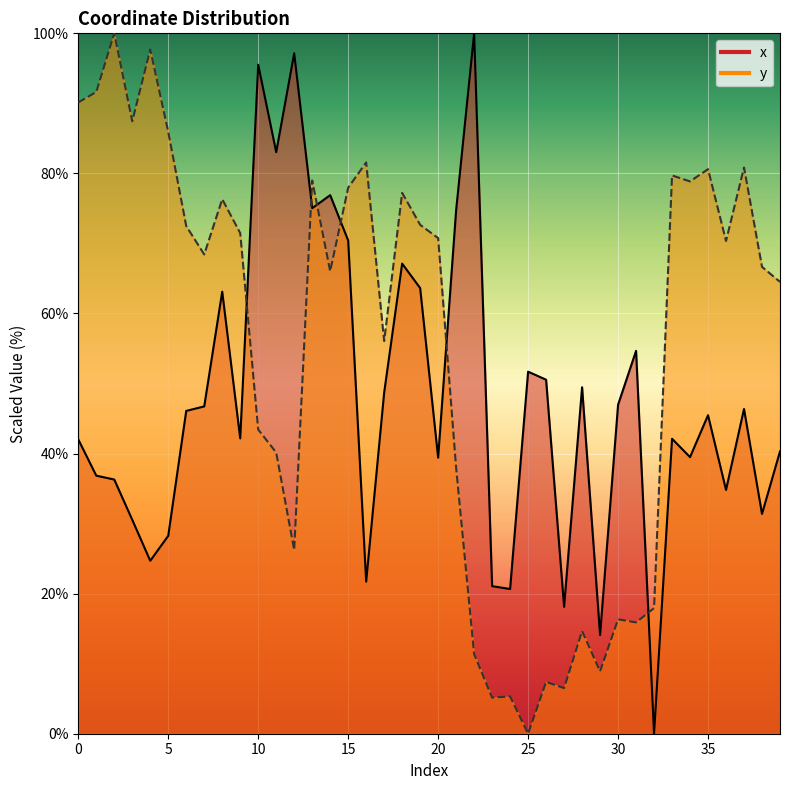

The y series shows 120.8 at 36. True or false?

False